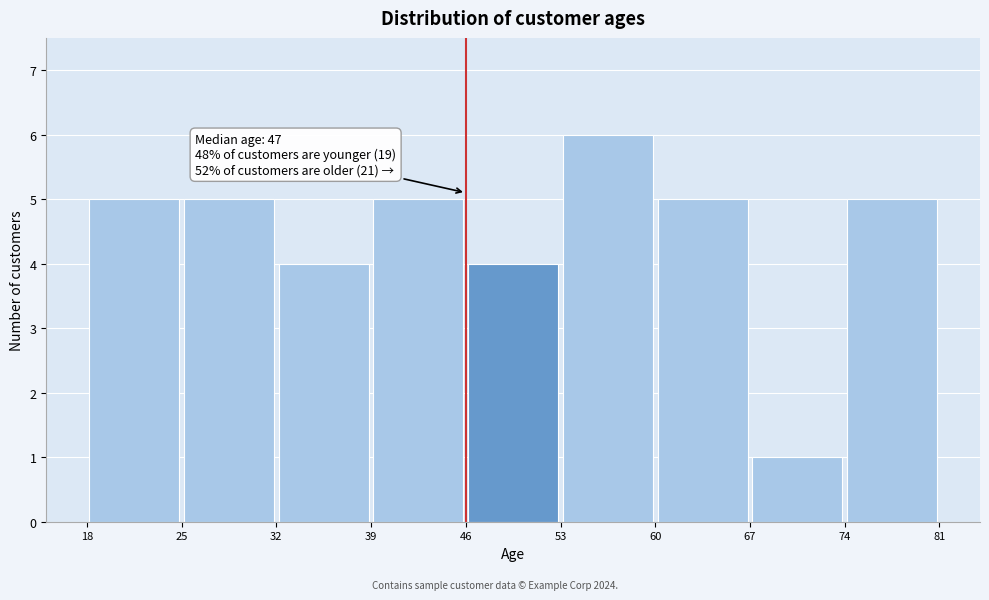

Which range on the x-axis has the tallest bar?

53 to 60